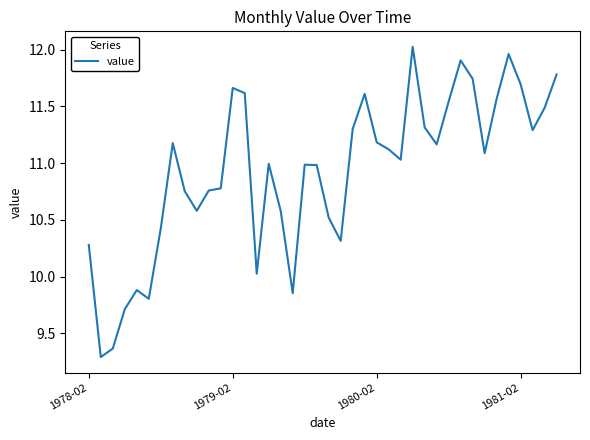

How many categories are shown in the chart?

40